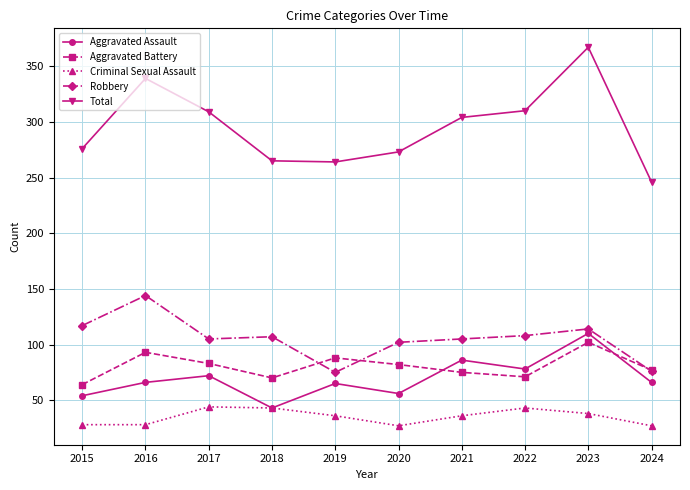

Which category has the lowest value in the Total series?

2024